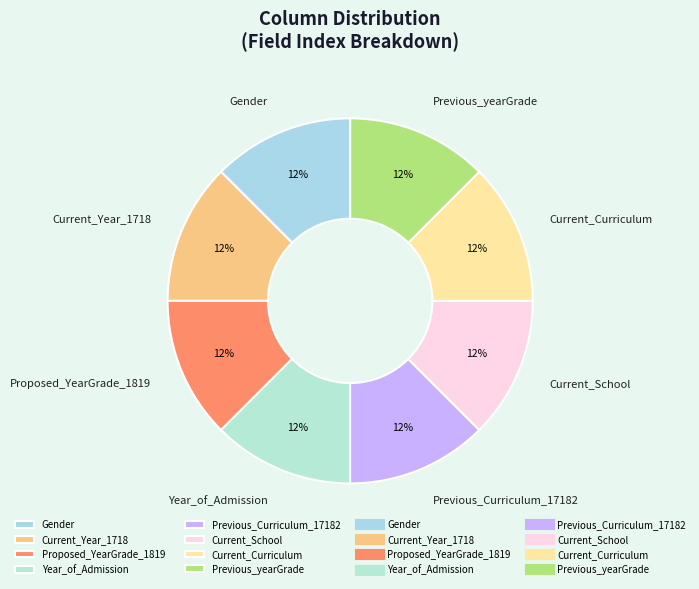

True or false: Proposed_YearGrade_1819 accounts for 12% of the total.

True